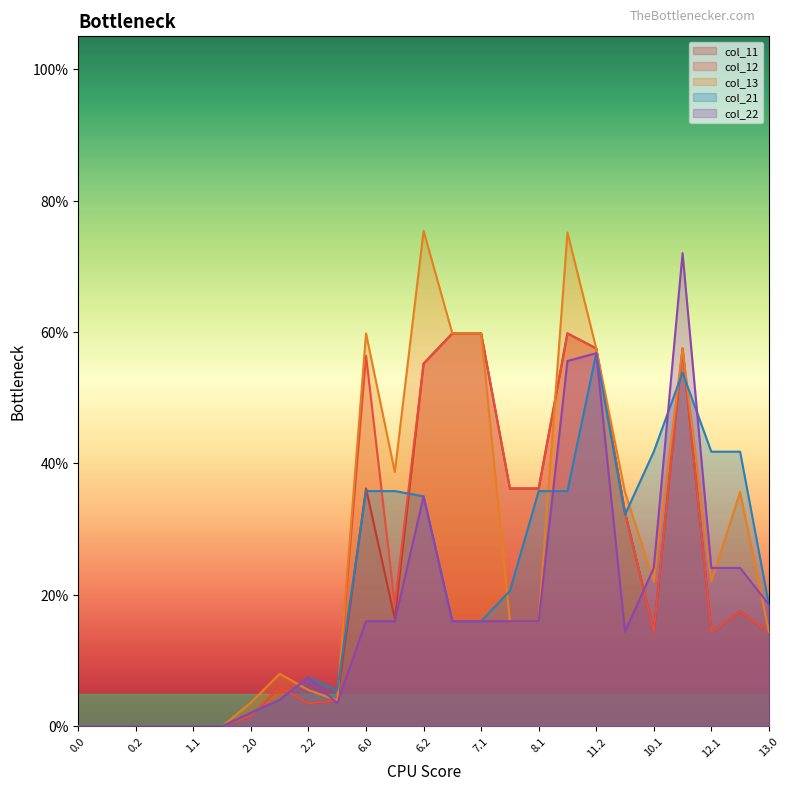

The col_22 series shows -50.1 at 1.0. True or false?

False